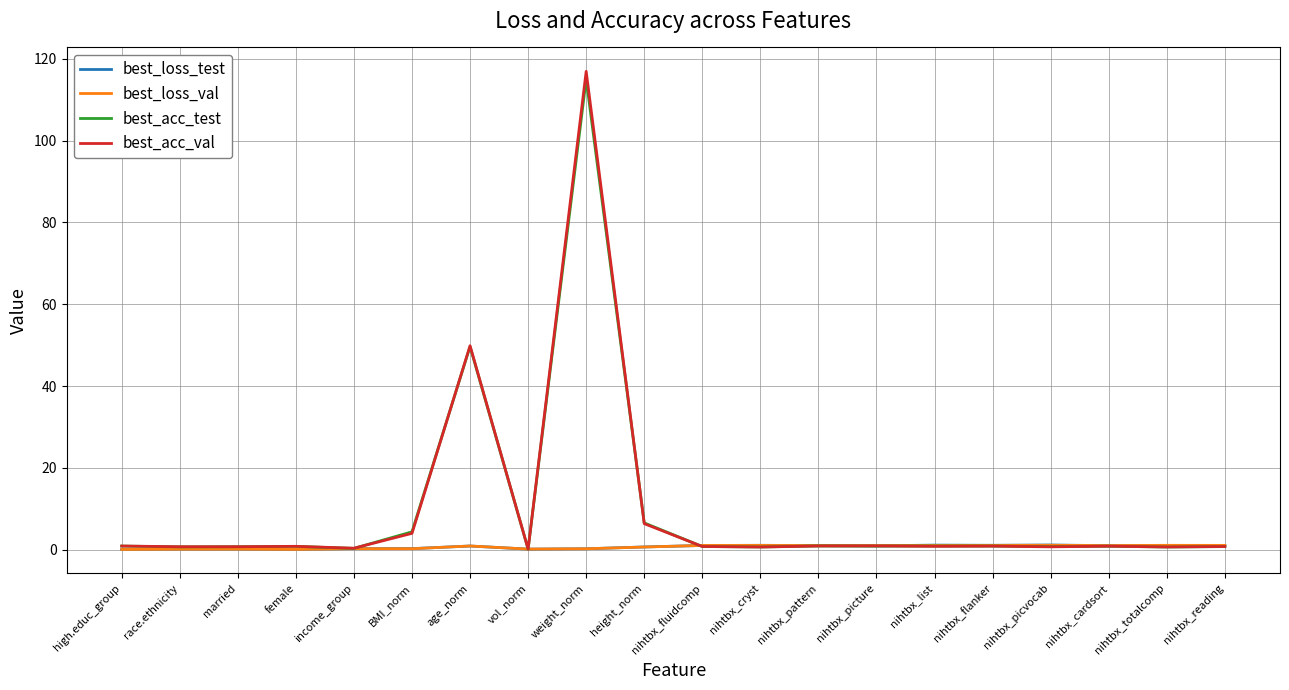

Which series has the largest range (max minus min)?

best_acc_val